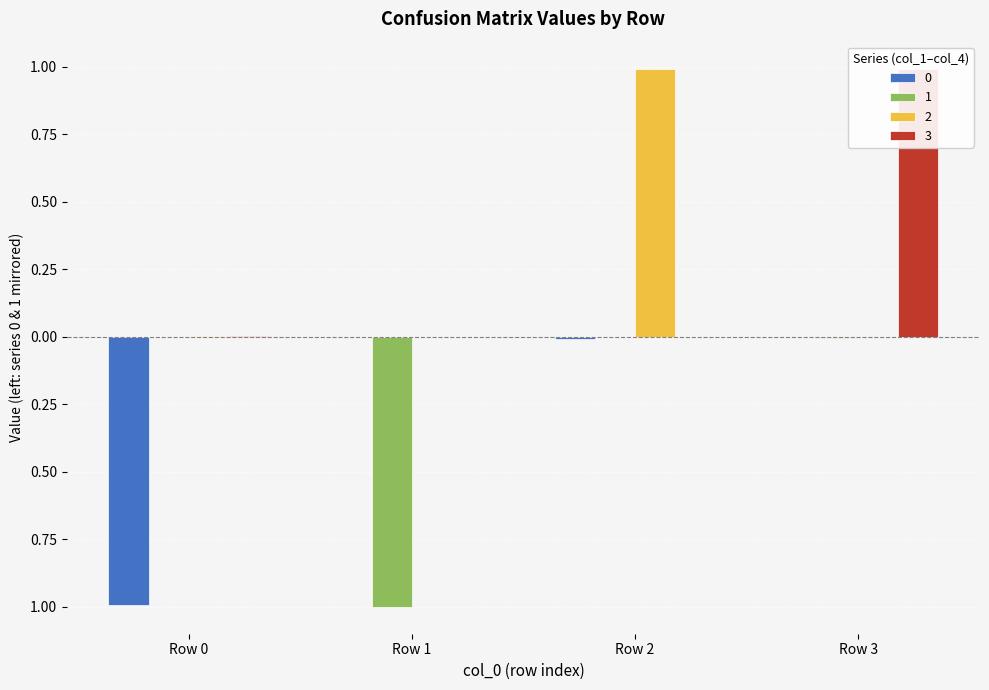

What is the average value of the 1 series?

-0.3